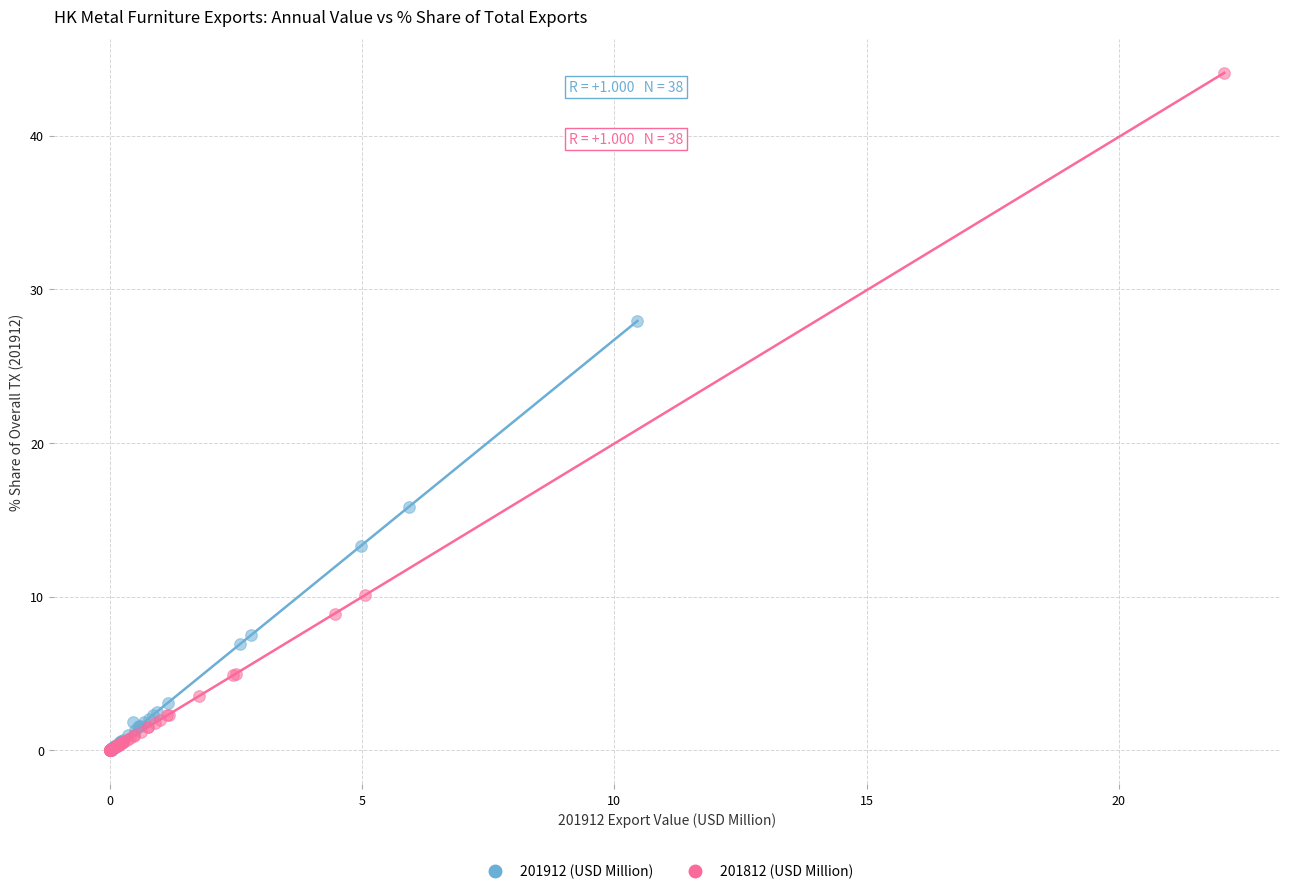

Which series contains the highest Y value?

201812 (USD Million)